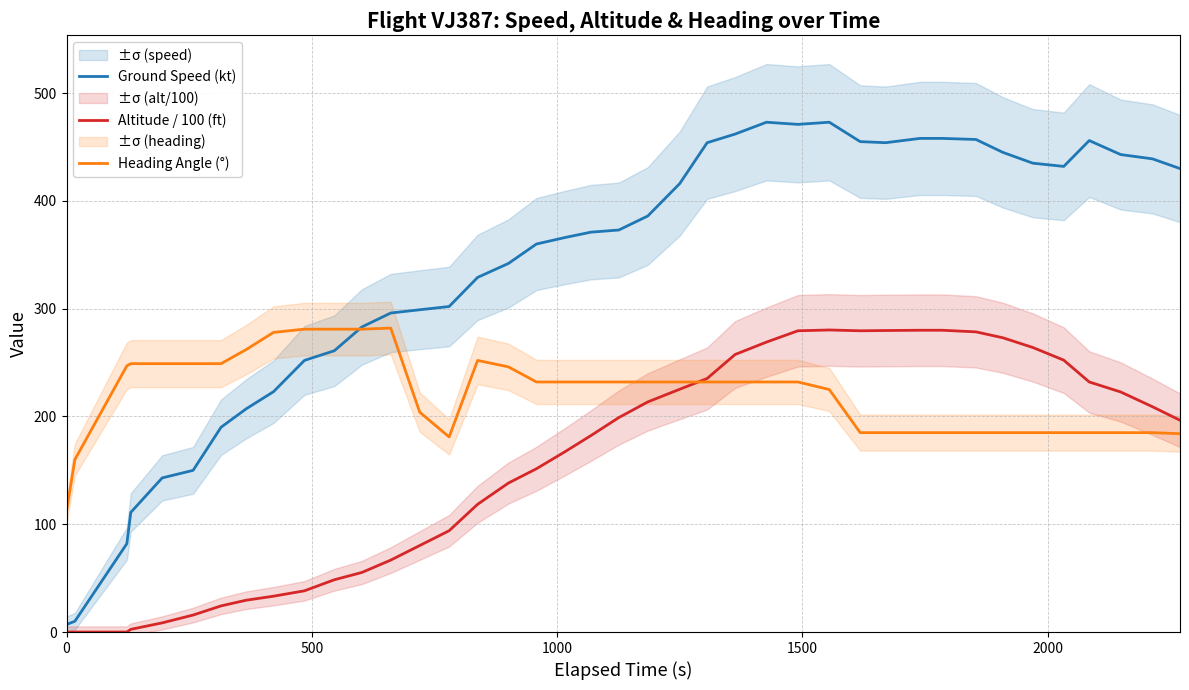

What are all the series names shown in the legend?

Ground Speed (kt), Altitude / 100 (ft), Heading Angle (°)